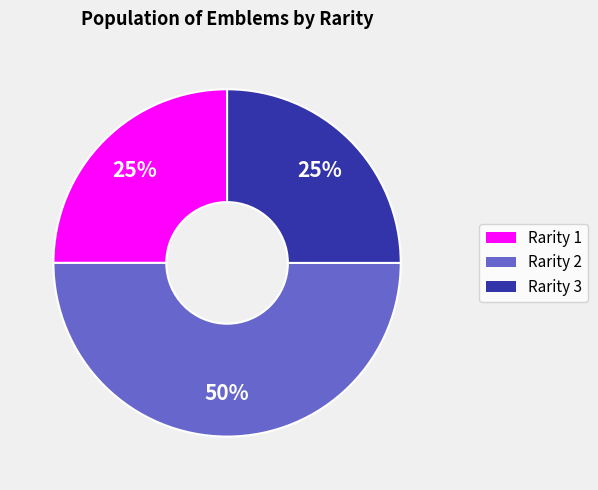

To the nearest percent, what is the average slice percentage?

33%